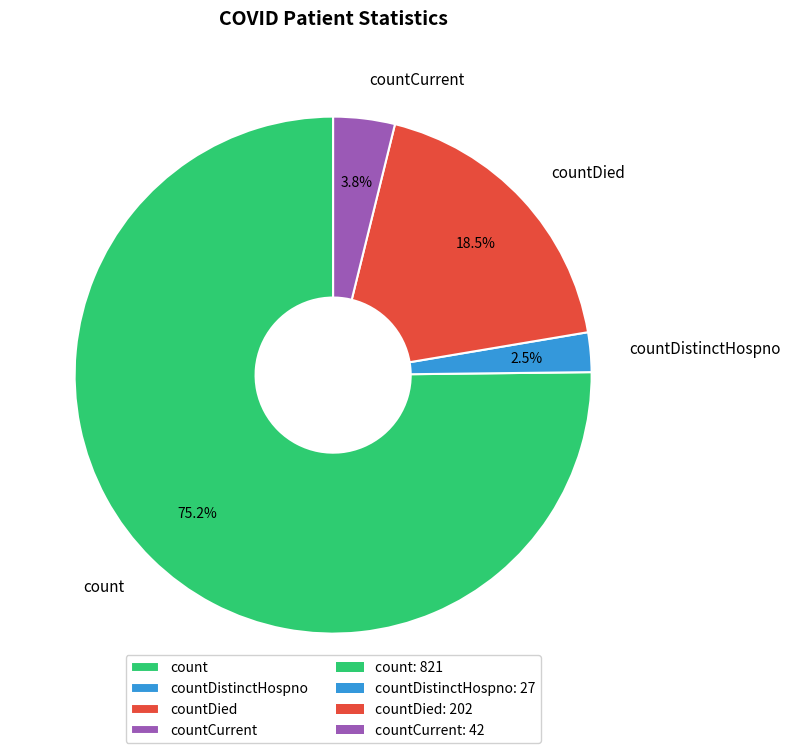

To the nearest percent, what is the combined percentage of countDied and count?

94%